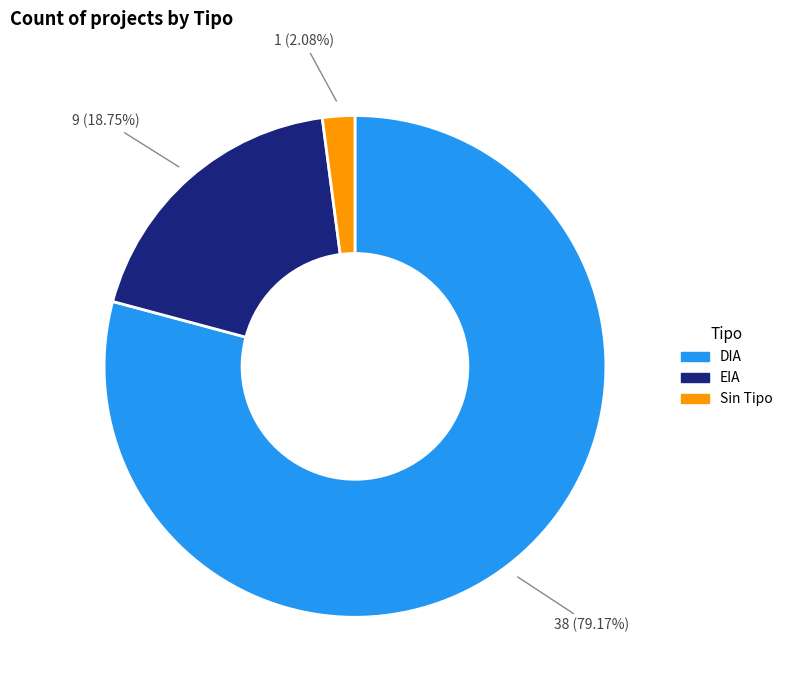

Is there any slice that represents more than half of the pie?

Yes